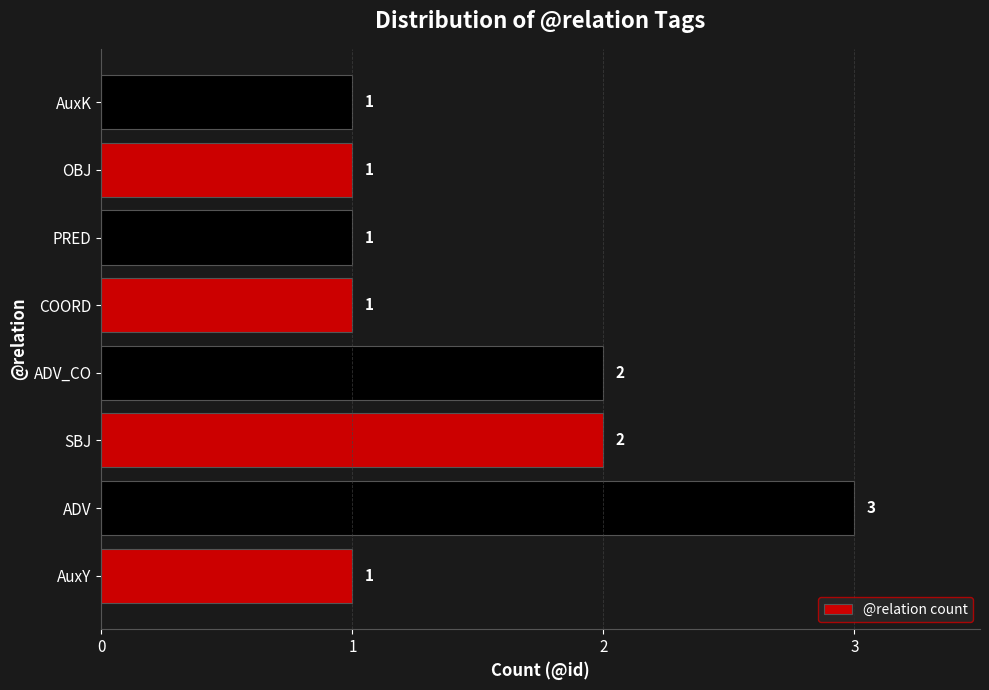

The value at COORD is 1. True or false?

True